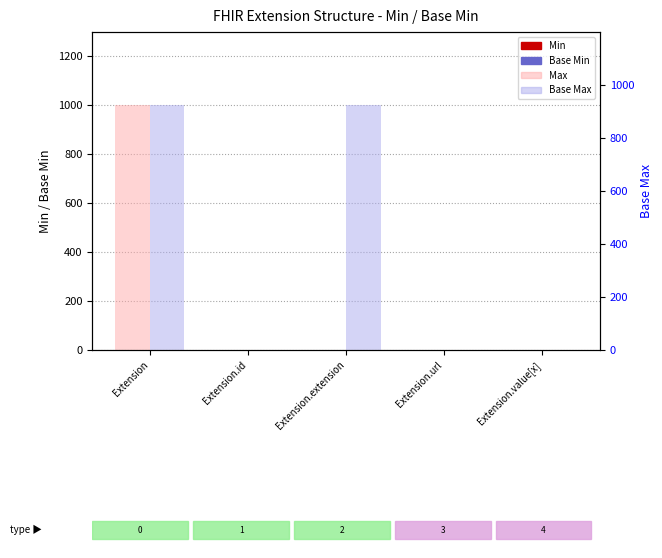

How many bars are there in each group?

2